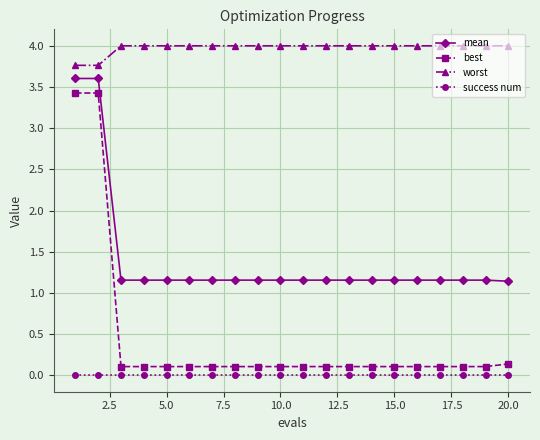

What is the average value of the best series?

0.4